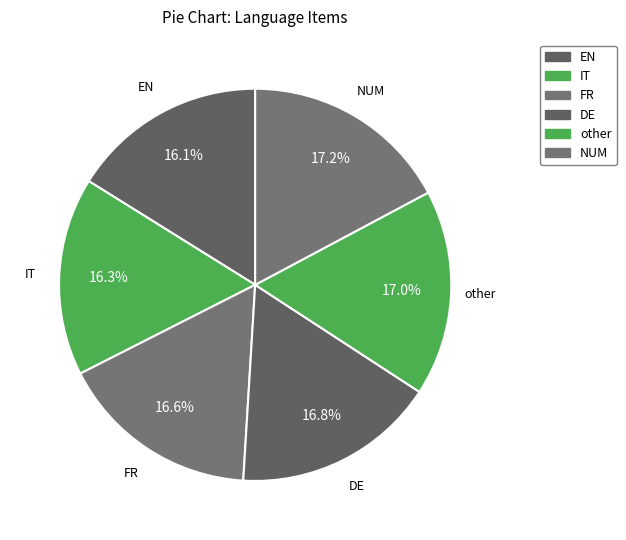

To the nearest percent, what percentage of the pie is other?

17%